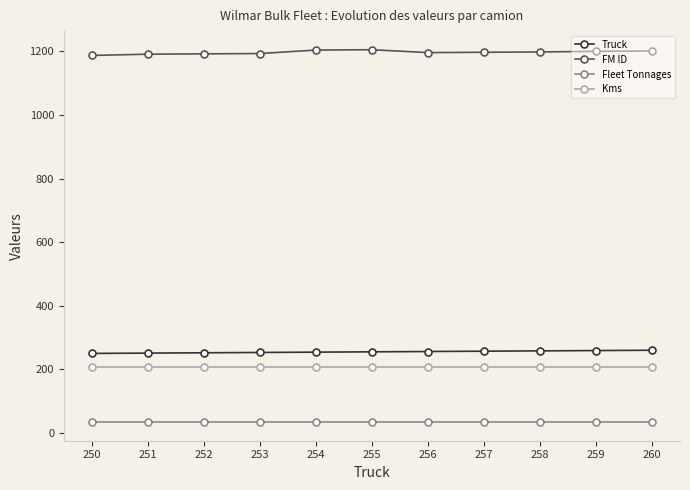

What are all the series names shown in the legend?

Truck, FM ID, Fleet Tonnages, Kms